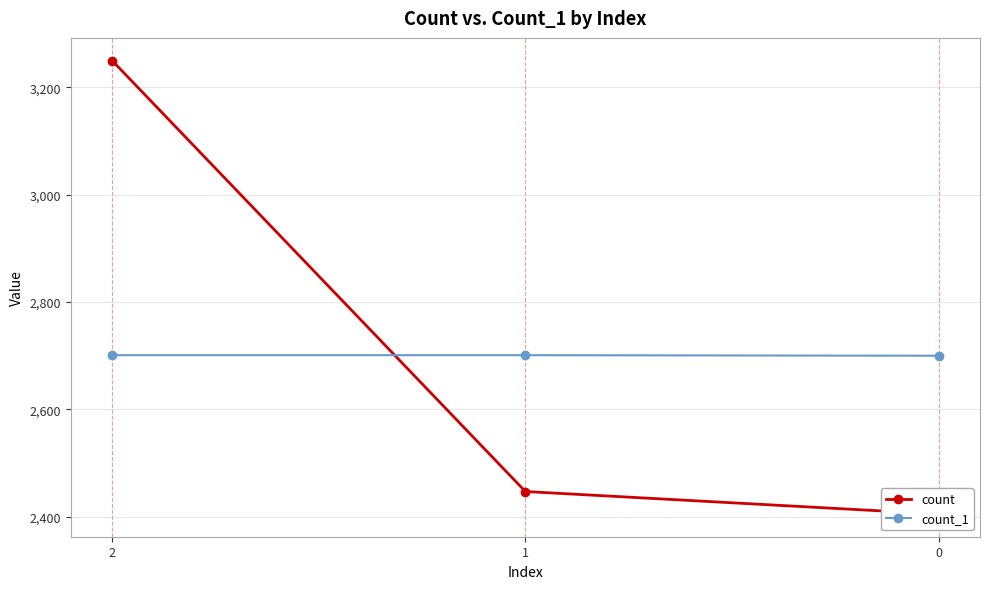

Which series has the widest spread of values?

count